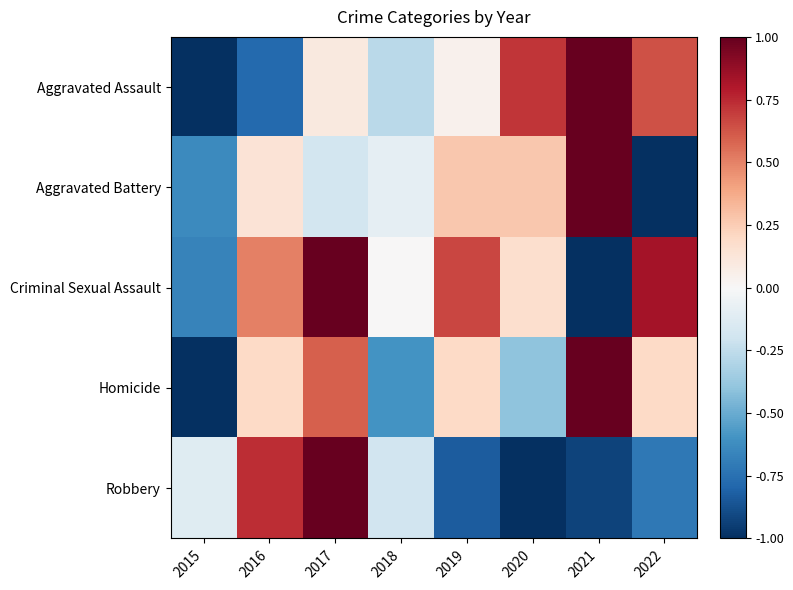

Reading right to left, what are all the values shown in this chart?

Aggravated Assault: 2022=0.6	2021=1.0	2020=0.7	2019=0.0	2018=-0.3	2017=0.1	2016=-0.8	2015=-1.0
Aggravated Battery: 2022=-1.0	2021=1.0	2020=0.3	2019=0.3	2018=-0.1	2017=-0.2	2016=0.1	2015=-0.6
Criminal Sexual Assault: 2022=0.8	2021=-1.0	2020=0.2	2019=0.7	2018=0.0	2017=1.0	2016=0.5	2015=-0.7
Homicide: 2022=0.2	2021=1.0	2020=-0.4	2019=0.2	2018=-0.6	2017=0.6	2016=0.2	2015=-1.0
Robbery: 2022=-0.7	2021=-0.9	2020=-1.0	2019=-0.8	2018=-0.2	2017=1.0	2016=0.7	2015=-0.1